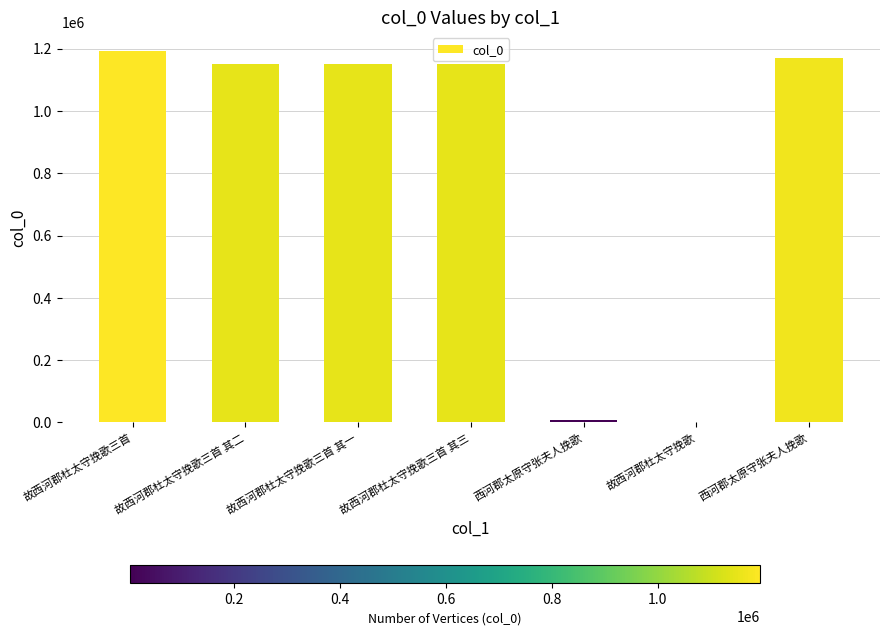

The chart shows a value of 1151788 at 故西河郡杜太守挽歌三首 其三. True or false?

True